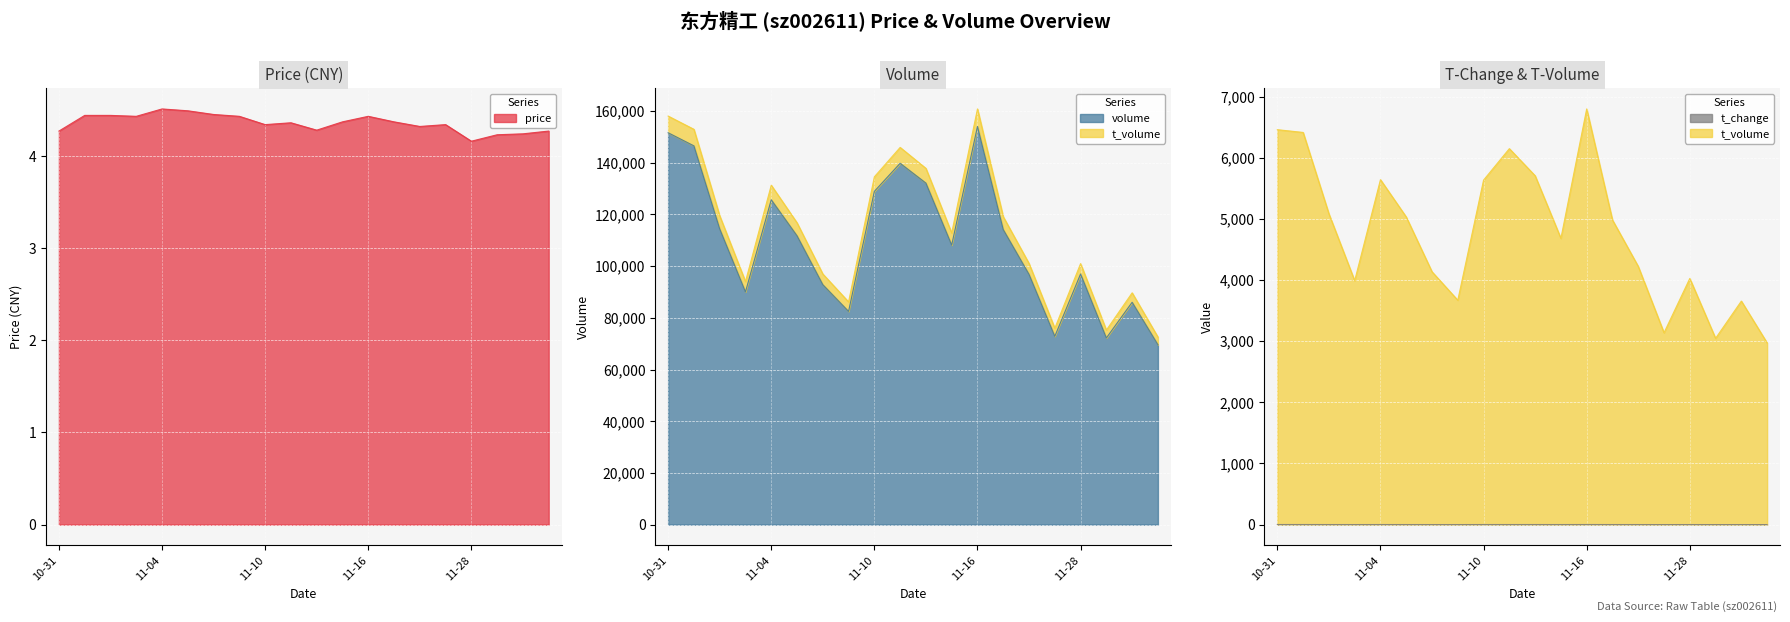

What is the label of the 19th point from the left?

2022-11-30